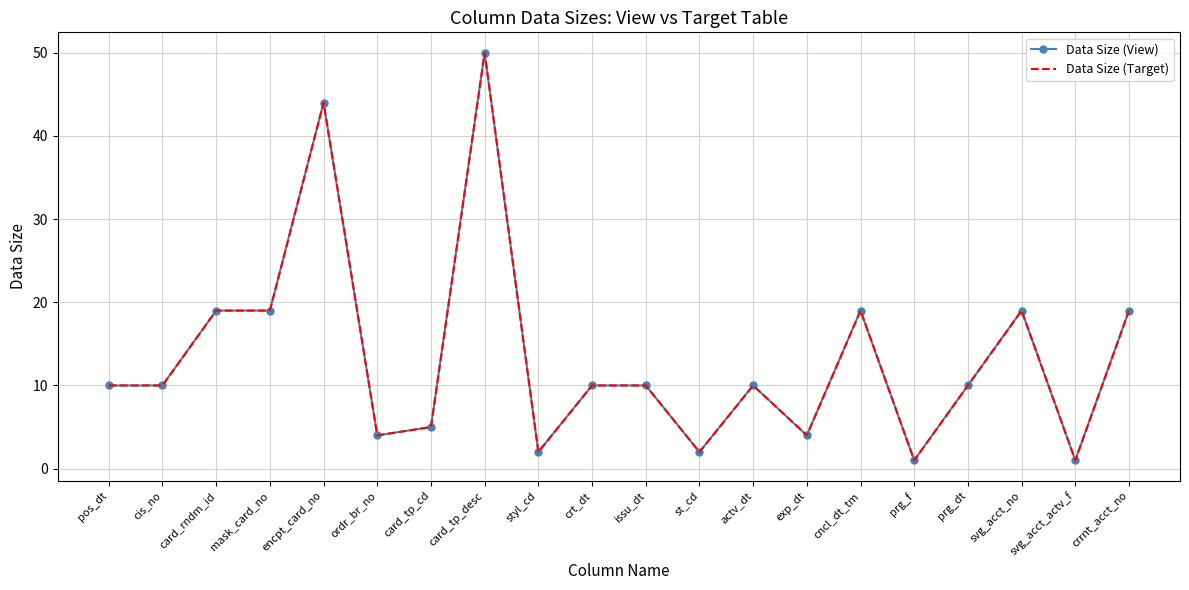

At which label does Data Size (Target) reach its minimum?

prg_f